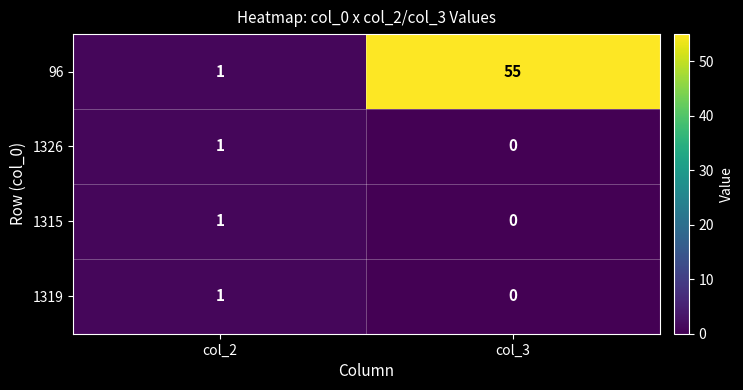

Reading right to left, list all the values displayed in this chart.

96: 55	1
1326: 0	1
1315: 0	1
1319: 0	1